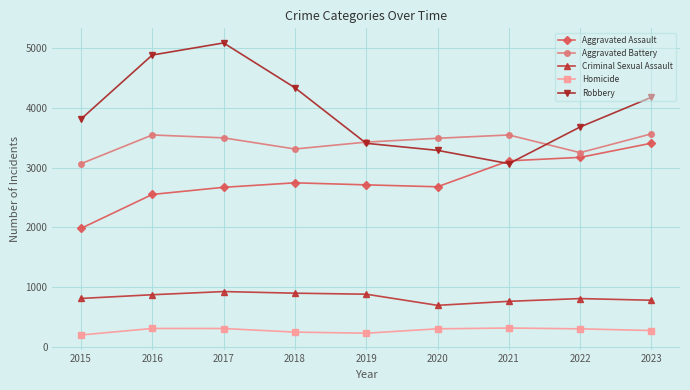

Where does the Aggravated Battery series first go above 3490?

2016